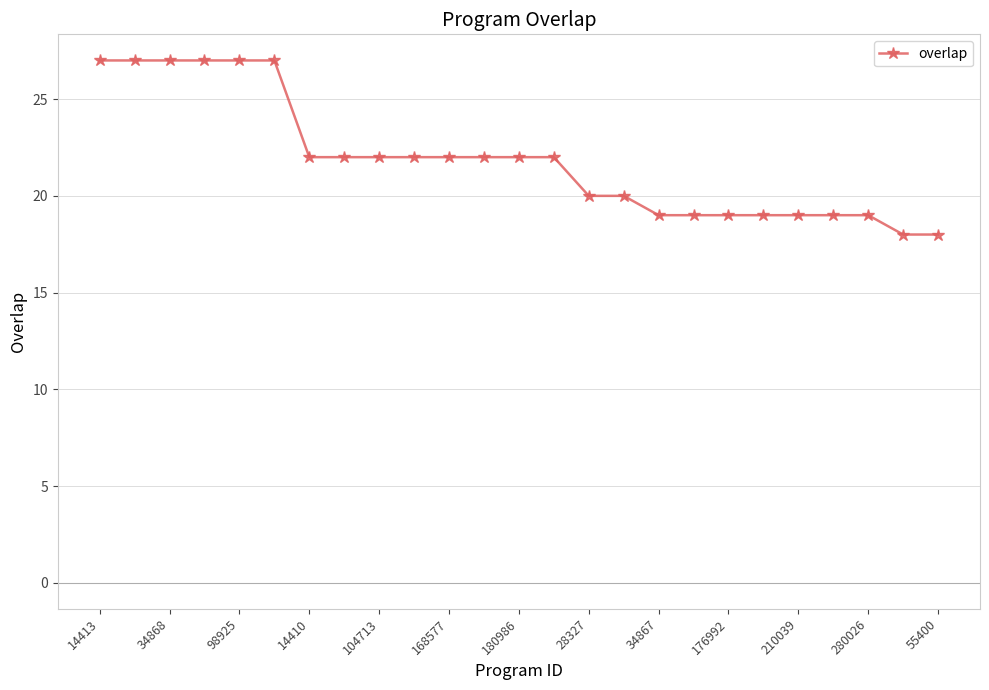

Is this an area chart (filled region under the line)?

No